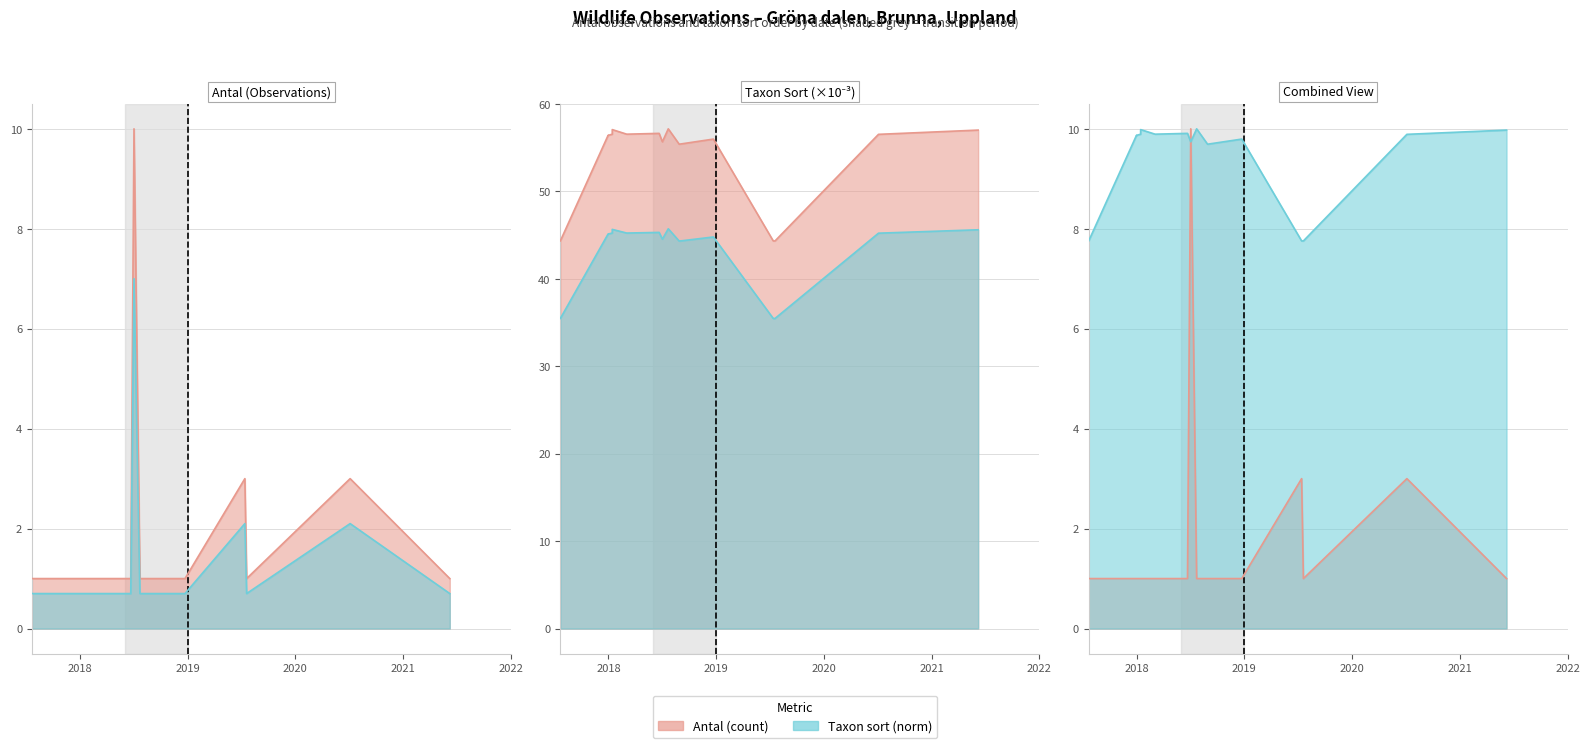

The Antal series shows 1.0 at 2018-01-14. True or false?

True